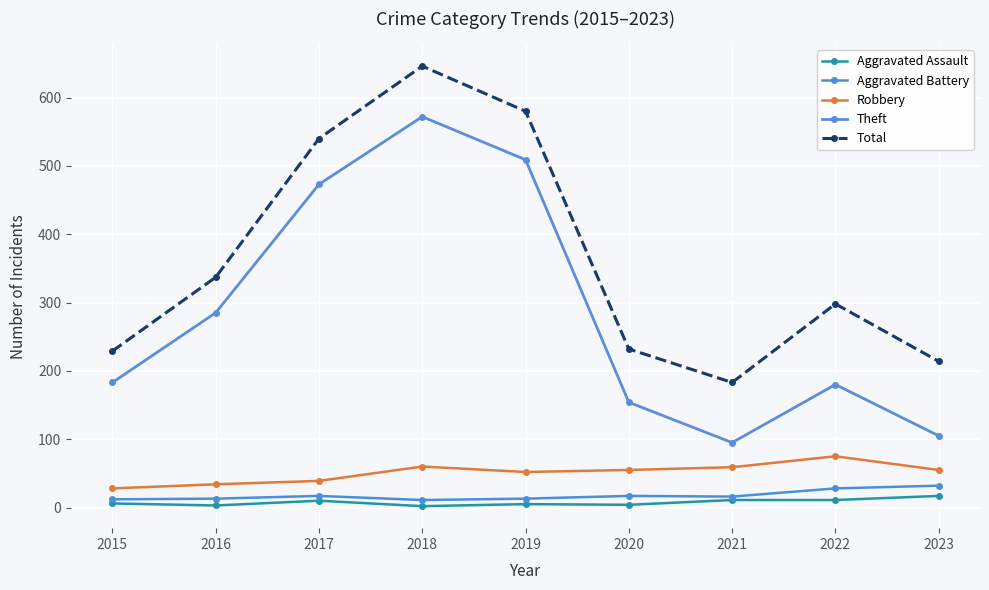

True or false: Total and Robbery cross at least once.

False